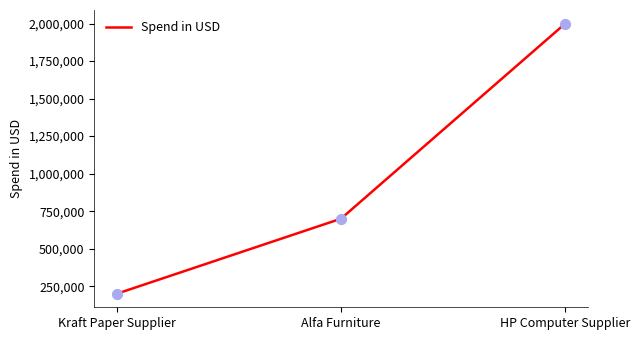

Approximately how many times larger is the value at Alfa Furniture compared to Kraft Paper Supplier?

3.5